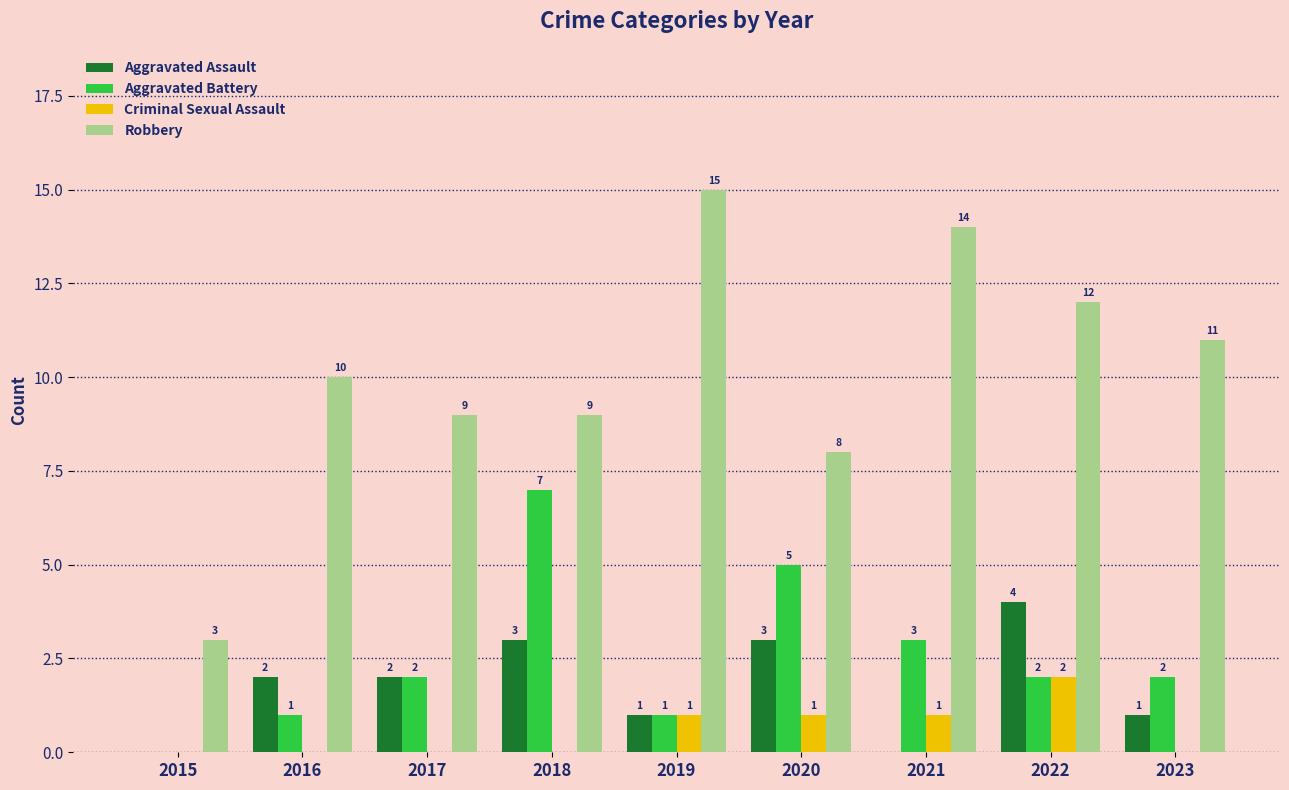

Which series has the largest range (max minus min)?

Robbery